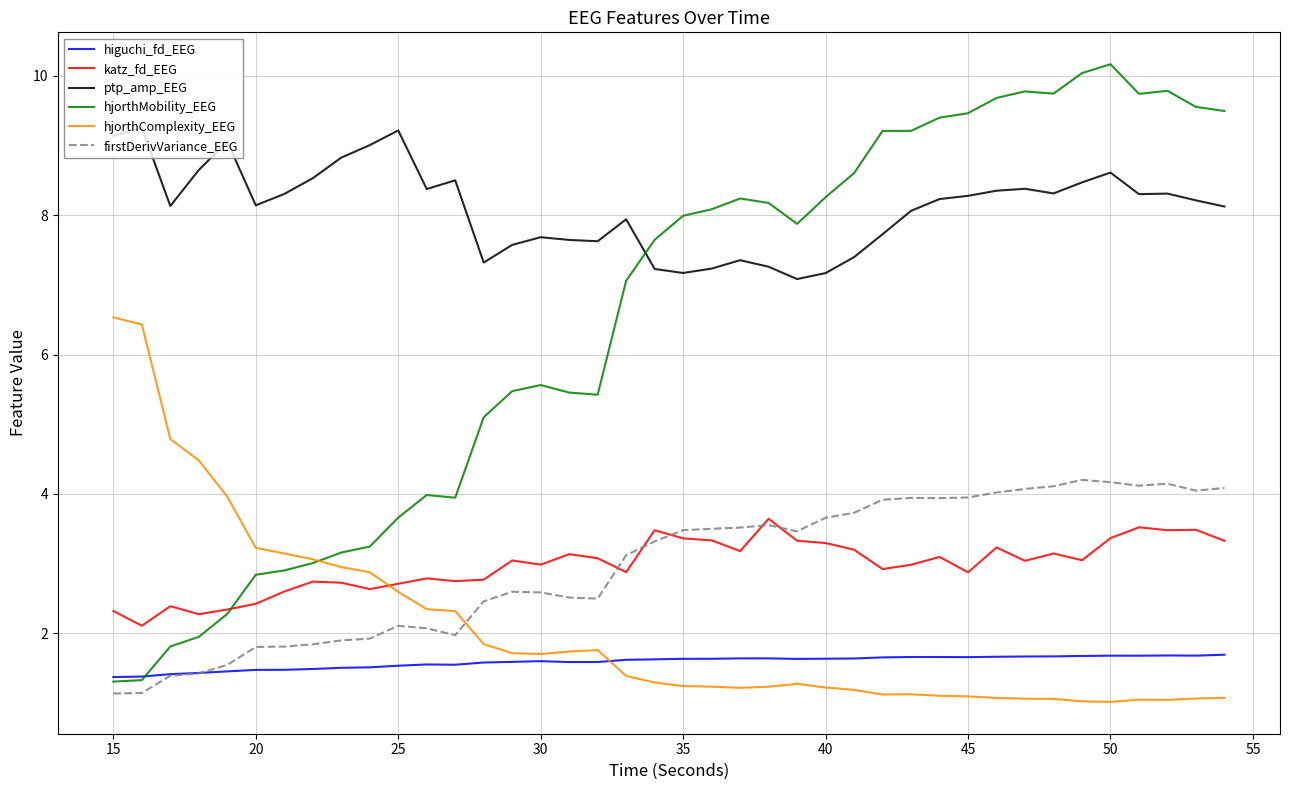

What is the sum of all firstDerivVariance_EEG values?

118.8